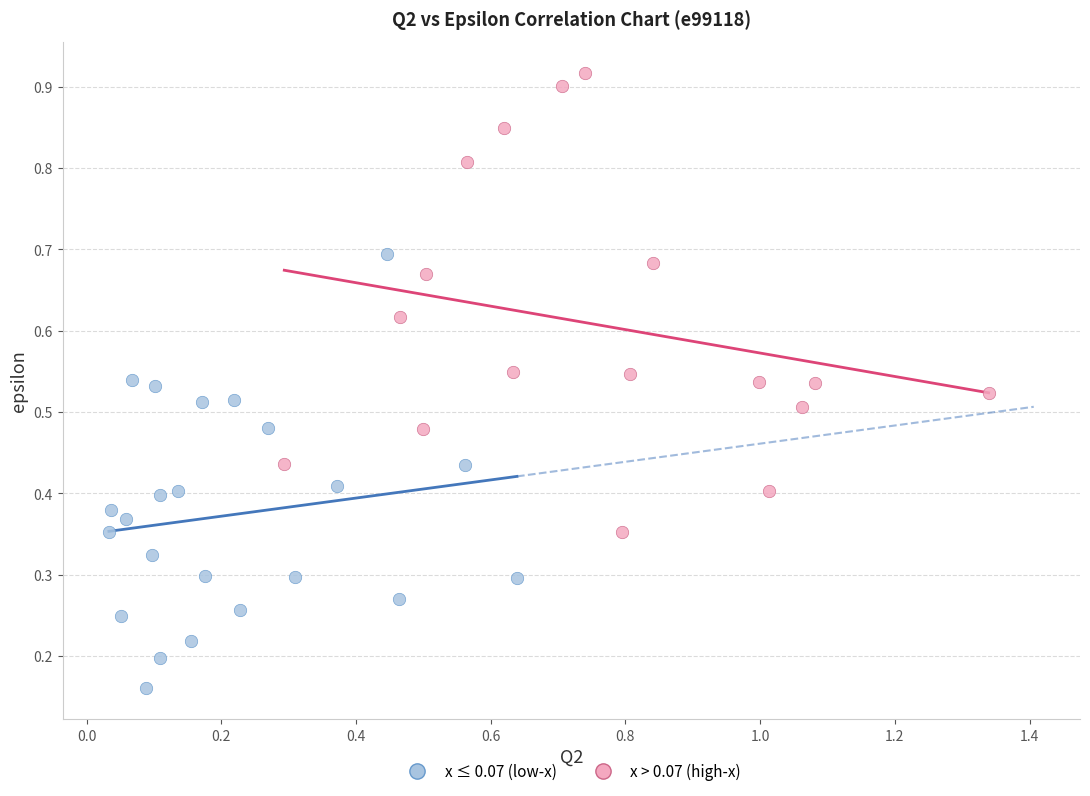

Which series reaches the minimum Y coordinate?

x ≤ 0.07 (low-x)